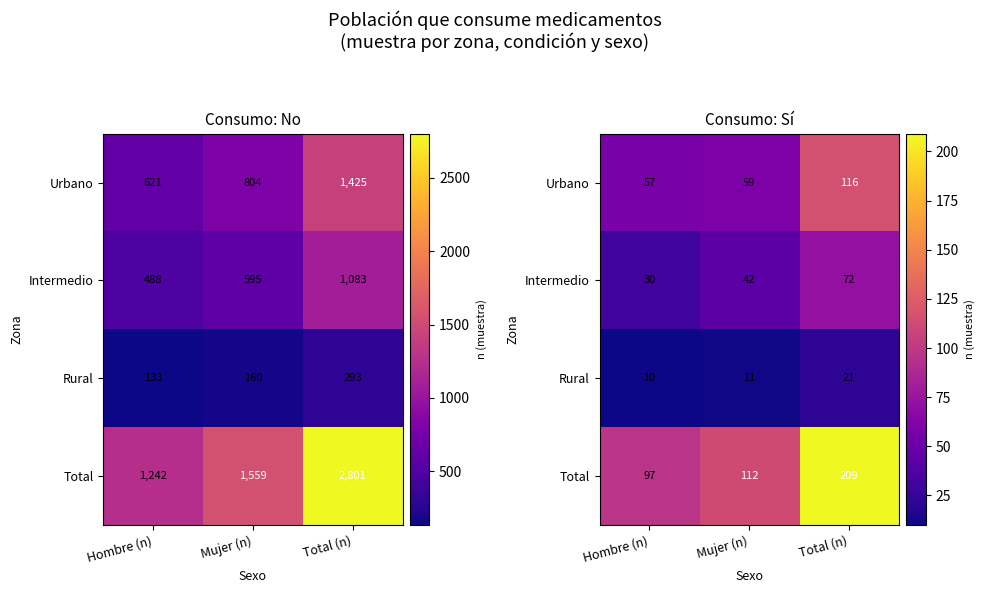

Is the value of Intermedio at Total (n) greater than the value of Urbano at Total (n)?

No